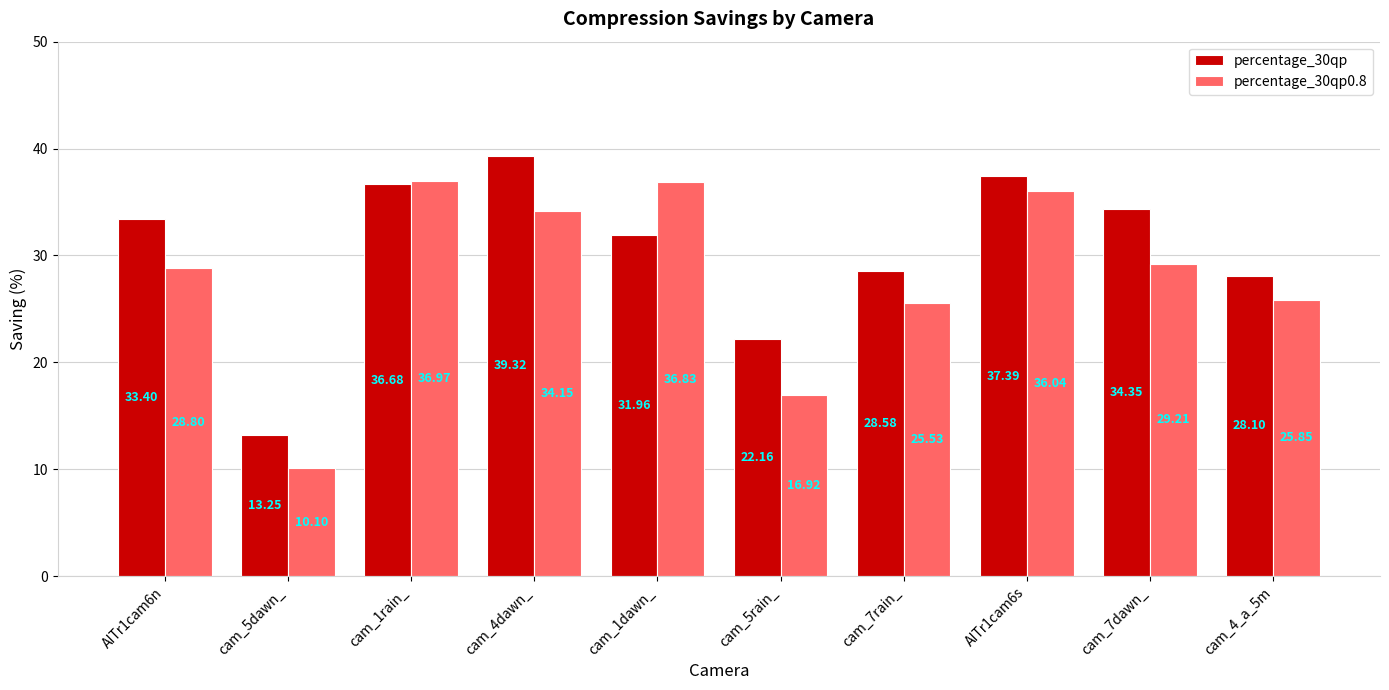

Is the value of percentage_30qp at cam_7dawn_ greater than the value of percentage_30qp0.8 at cam_1dawn_?

No